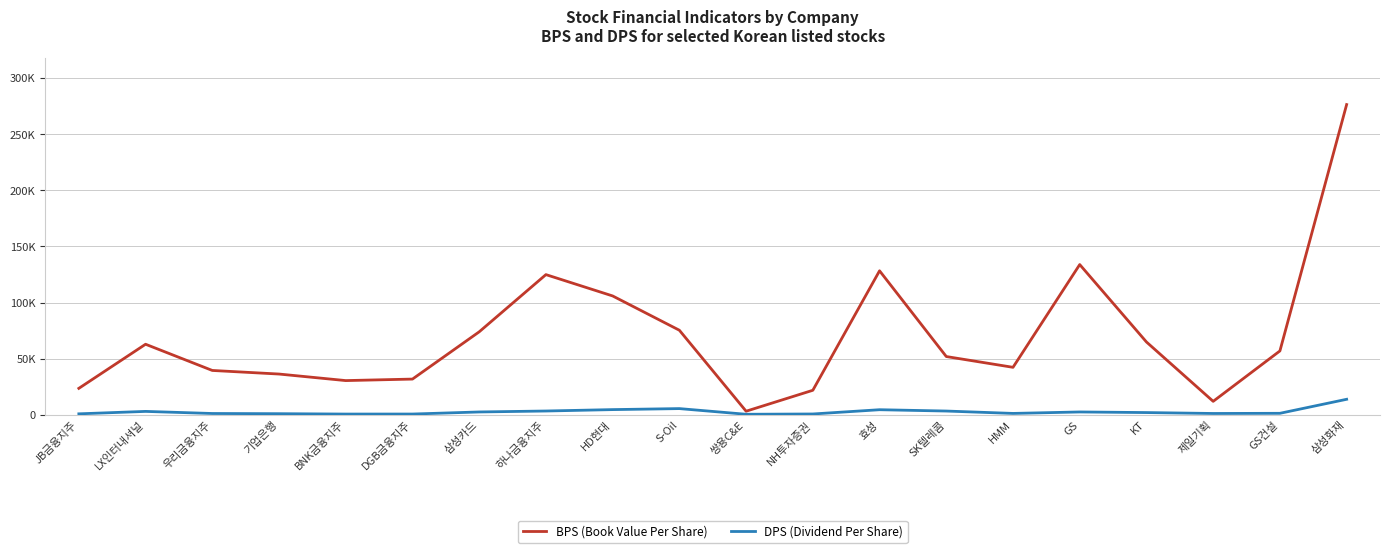

Is this an area chart (filled region under the line)?

No